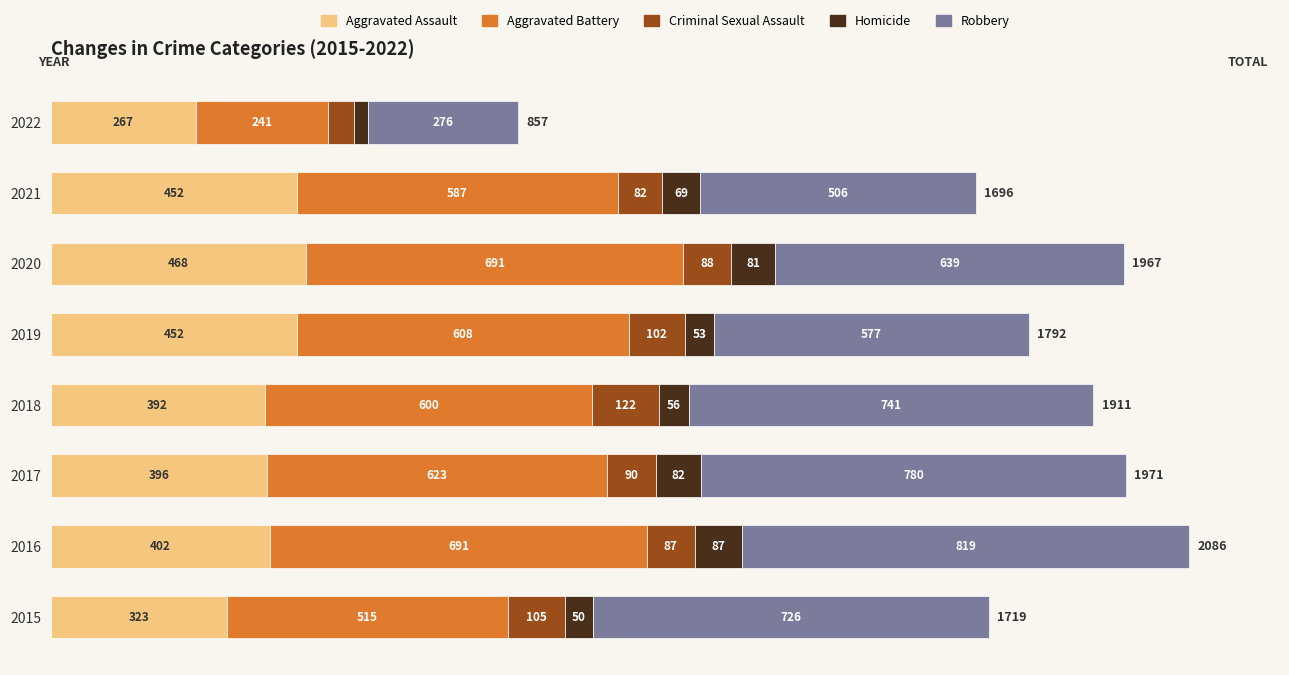

The Aggravated Assault series shows 517 at 2018. True or false?

False